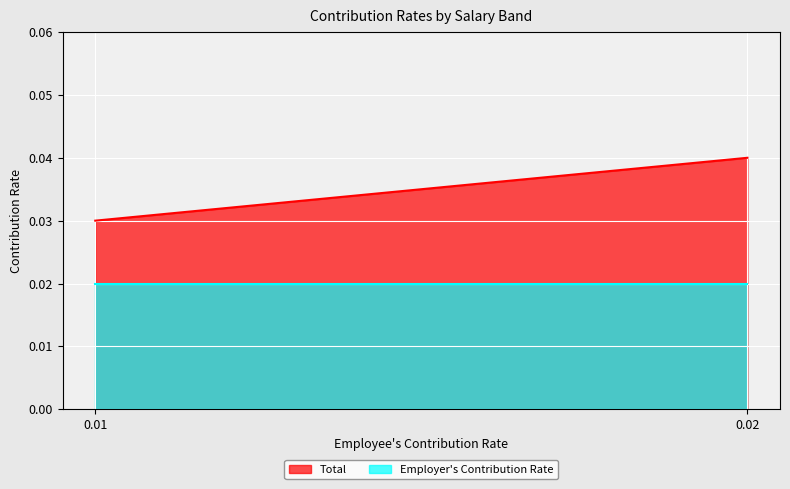

List the series in order of their peak value, highest first.

Total, Employer's Contribution Rate